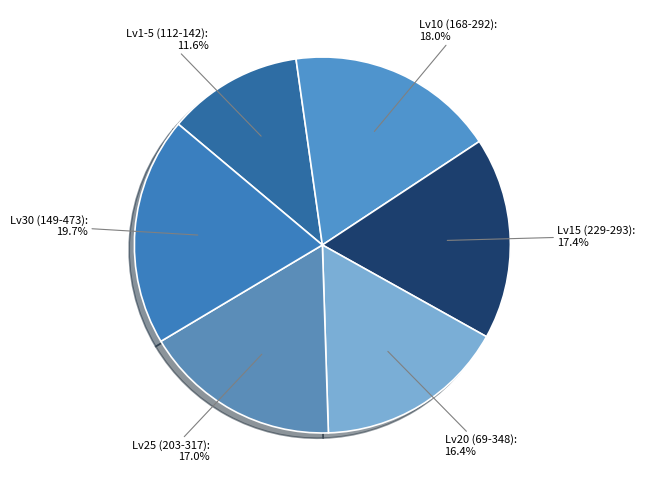

Which category has the smallest portion of the pie?

Lv1-5 (112-142): 11.6%